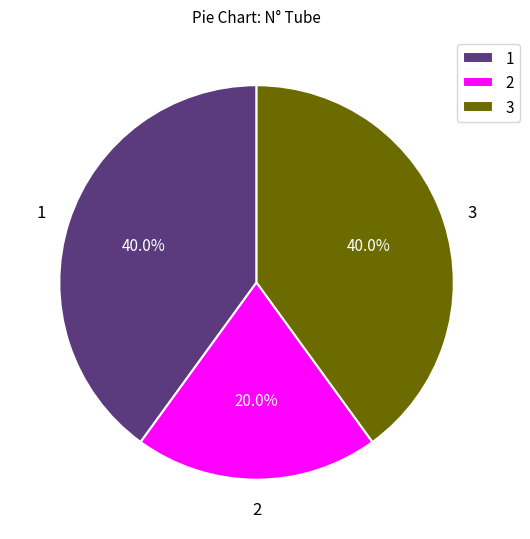

To the nearest percent, what is the average slice percentage?

33%